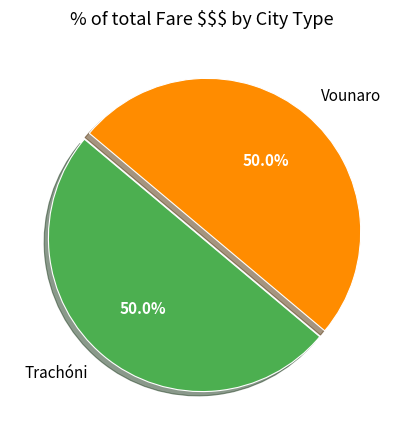

True or false: Vounaro accounts for 50% of the total.

True